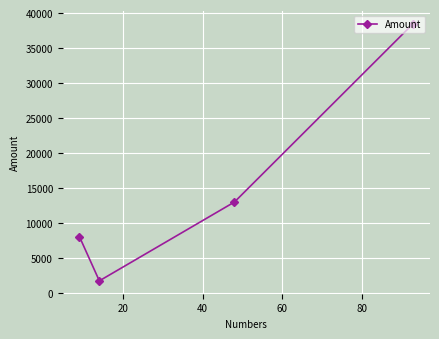

What is the minimum value shown in the chart?

1703